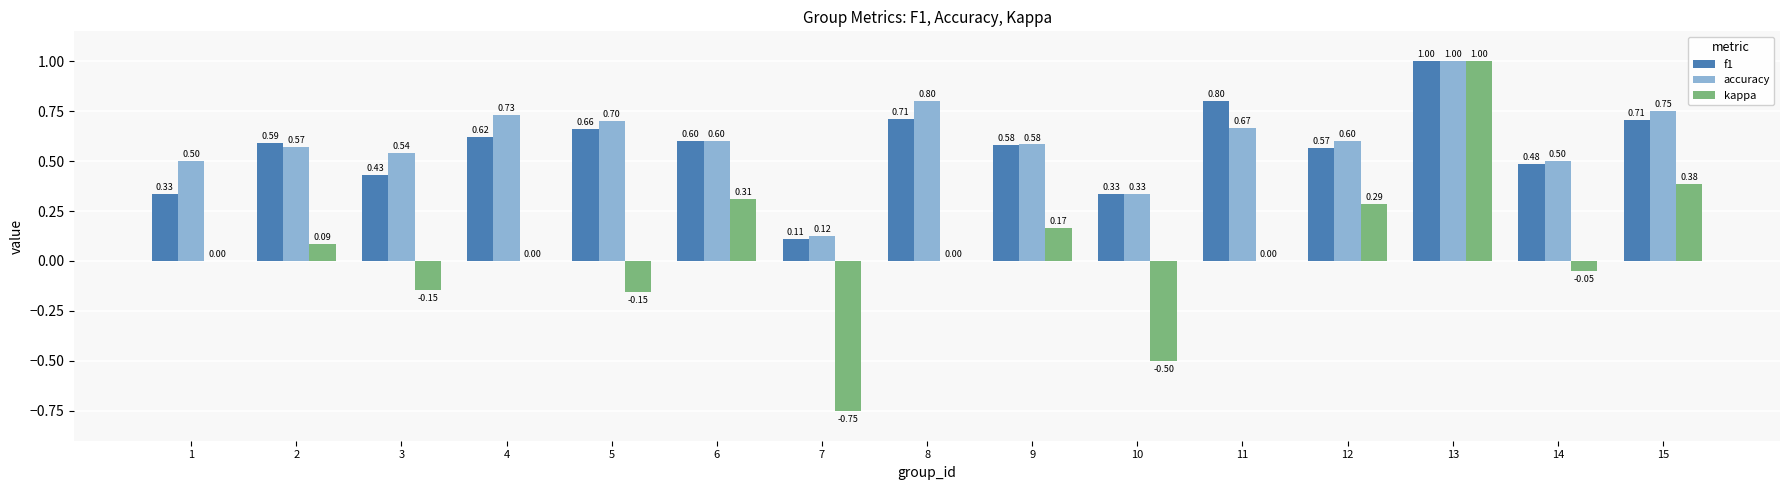

Which series changed the most between 3 and 8?

f1